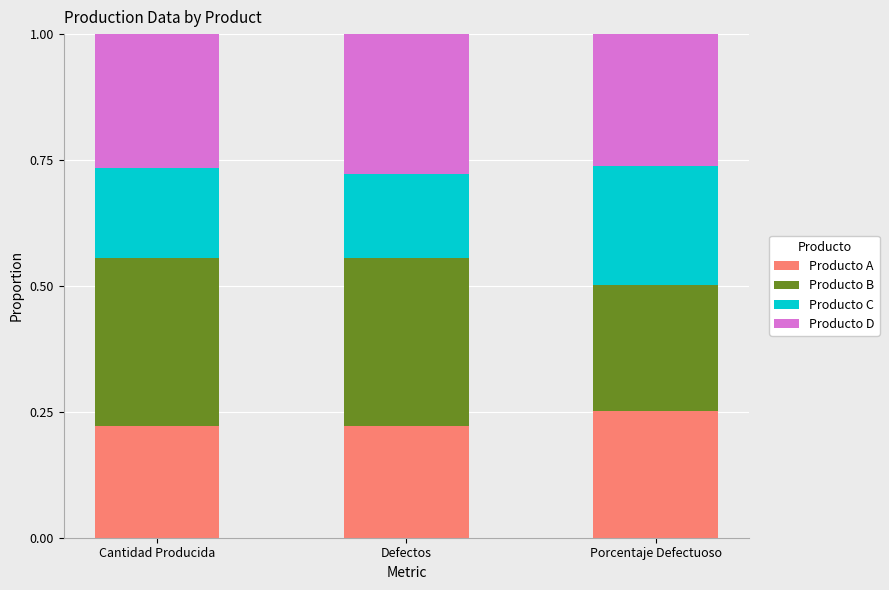

What is the sum of all Producto A values?

0.7